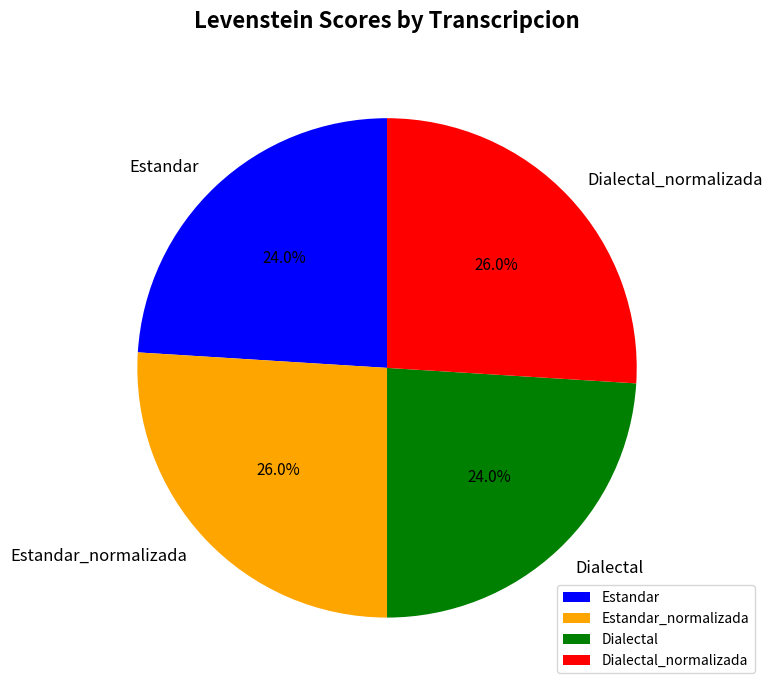

Approximately how many times larger is the value at Estandar_normalizada compared to Estandar?

1.1